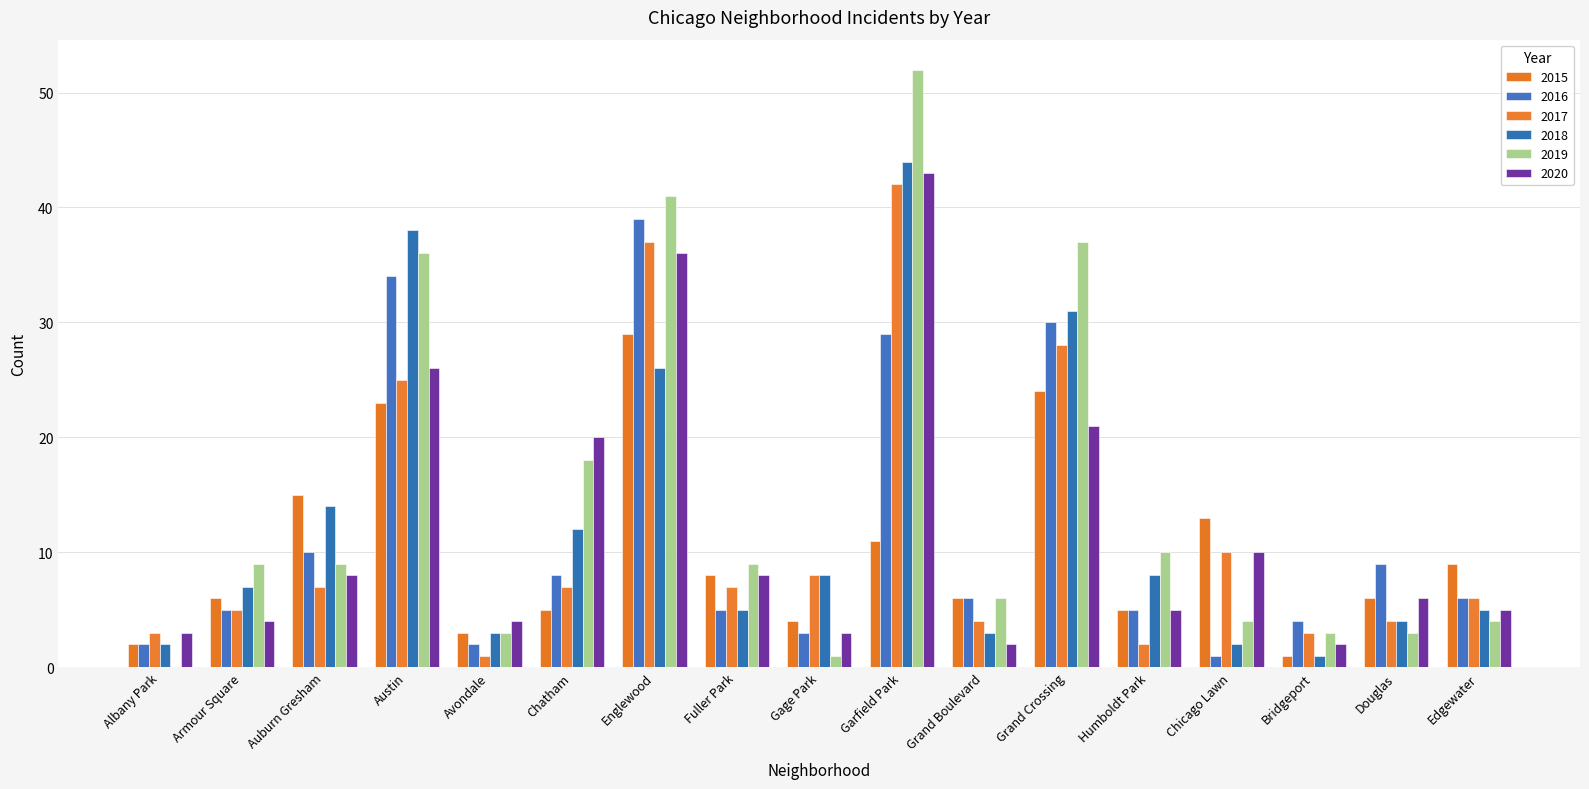

What is the average value of the 2020 series?

12